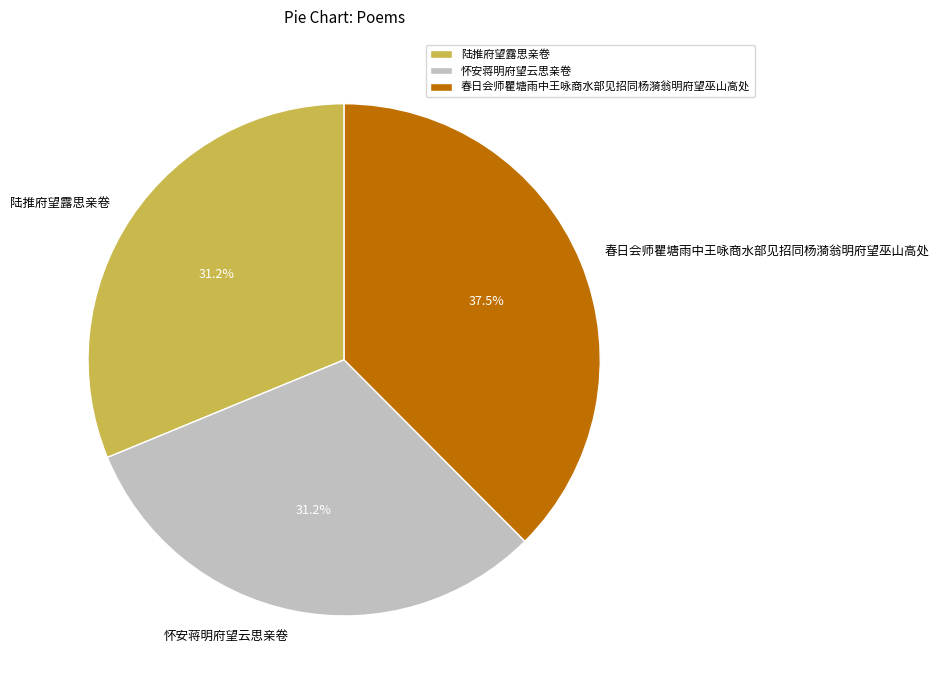

Which category has the biggest portion of the pie?

春日会师瞿塘雨中王咏商水部见招同杨漪翁明府望巫山高处